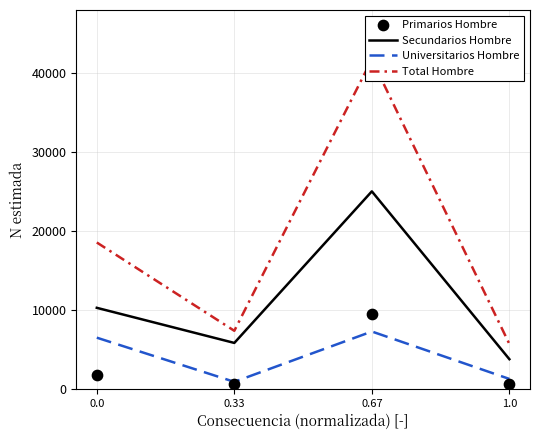

At how many categories does at least one series exceed 12126?

2